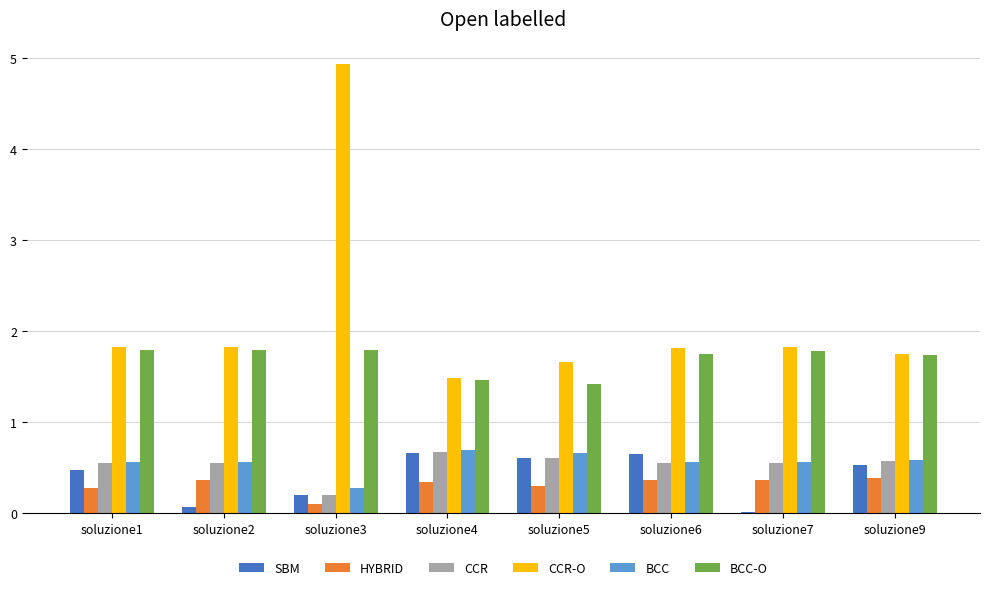

At which category is the sum across all series the highest?

soluzione3